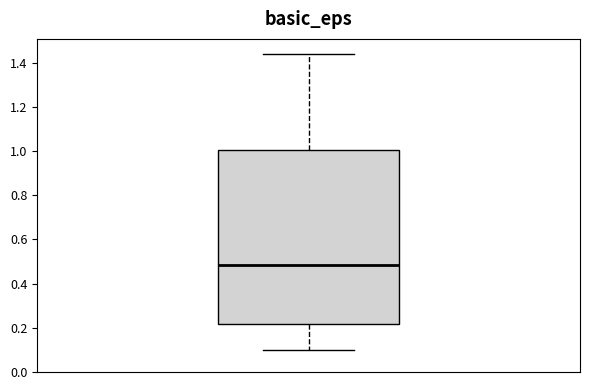

Where is the lower edge of the box on the y-axis? The values are not printed on the chart, so give them approximately, as read against the axis.

0.22